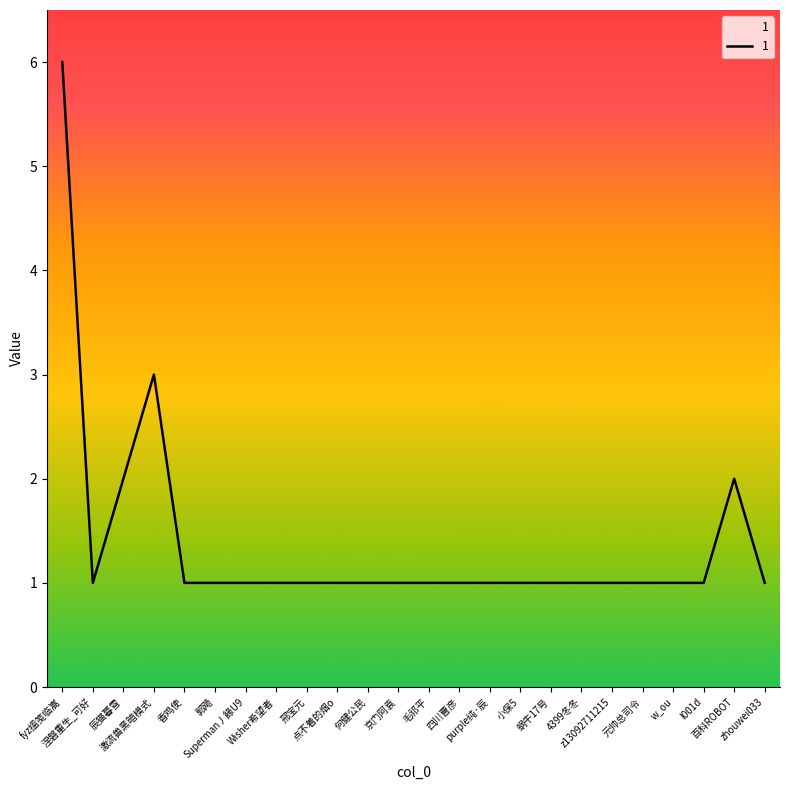

Does the chart display data point markers on the line(s)?

No